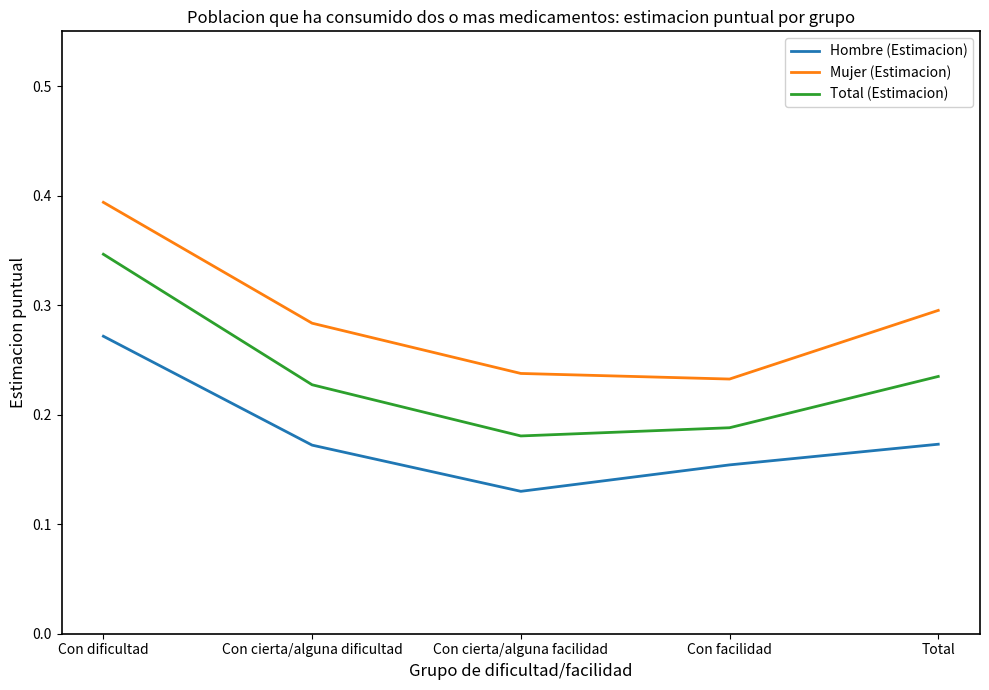

True or false: Total (Estimacion) and Hombre (Estimacion) cross at least once.

False